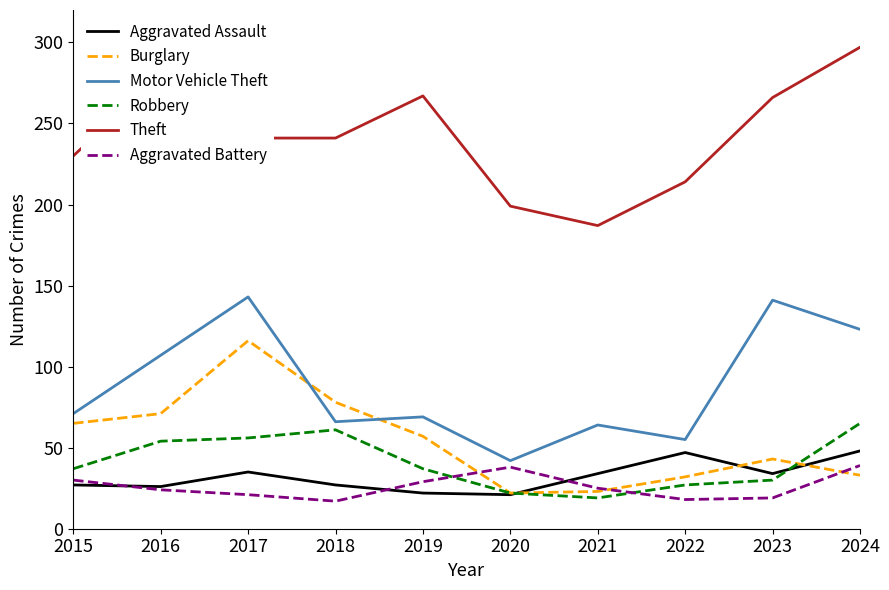

True or false: Theft and Aggravated Battery intersect in this chart.

False